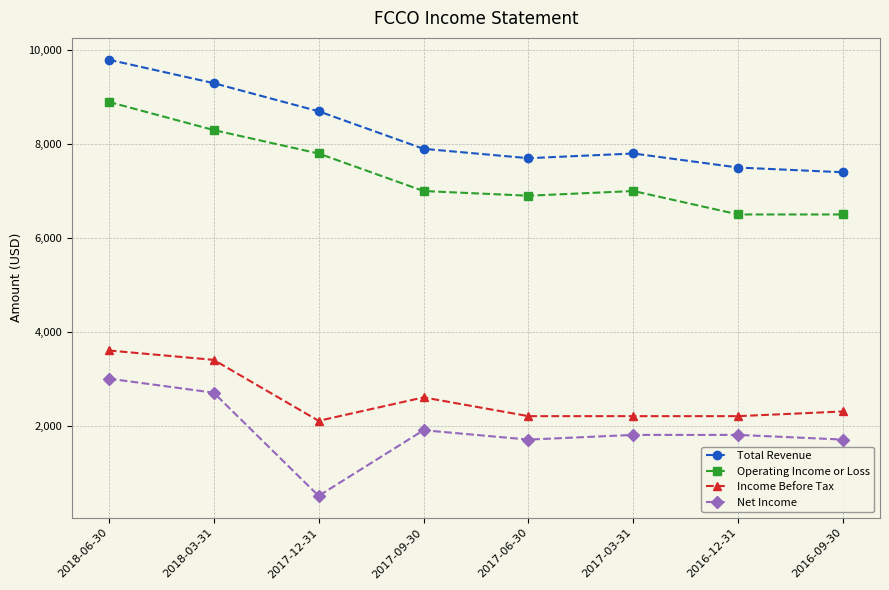

At which category is the sum across all series the highest?

2018-06-30